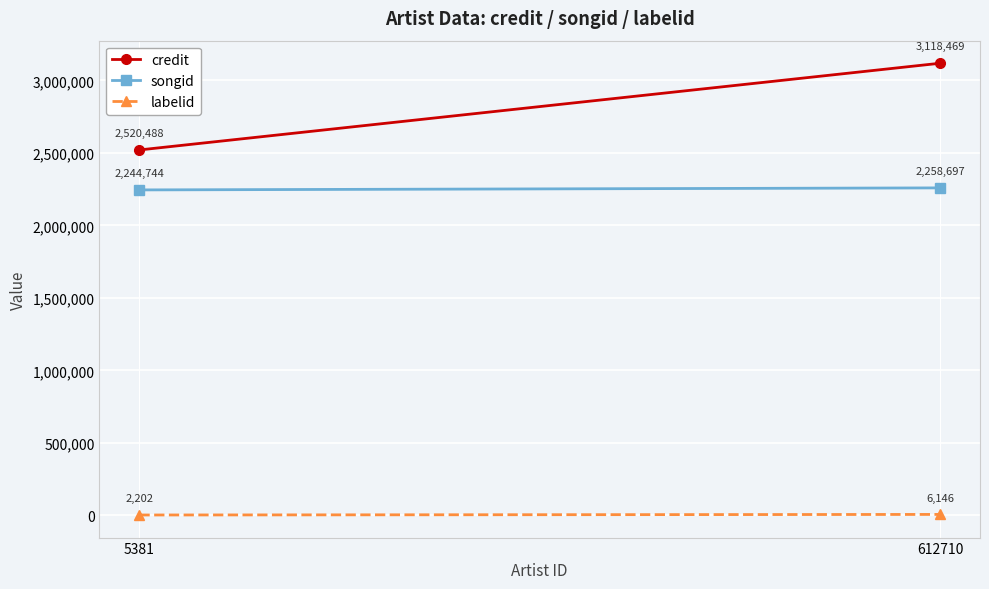

Count the number of categories in the chart.

2